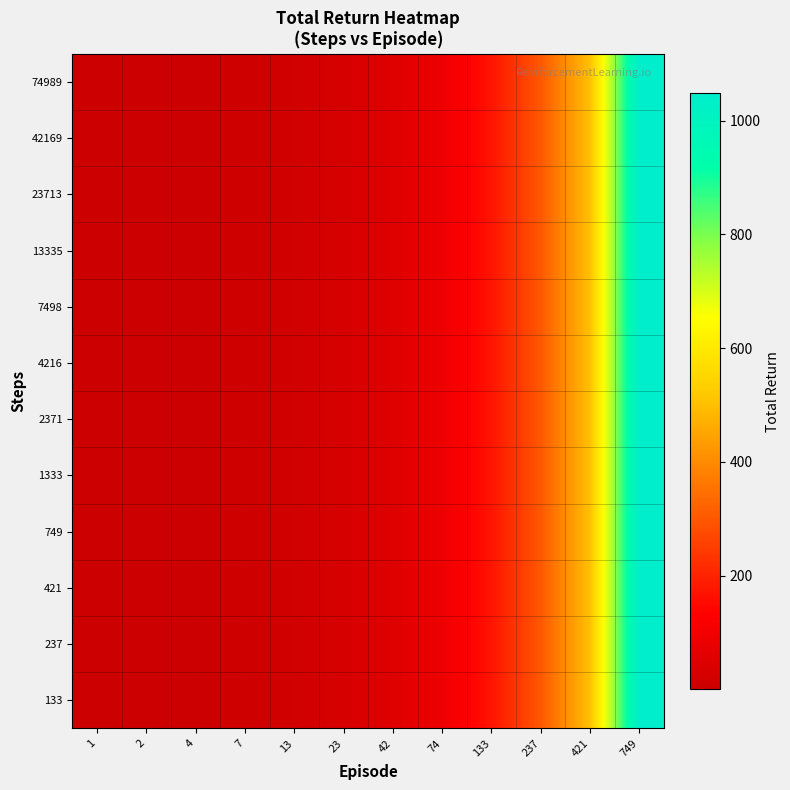

Rank the series by their maximum value, from highest to lowest.

133, 237, 421, 749, 1333, 2371, 4216, 7498, 13335, 23713, 42169, 74989